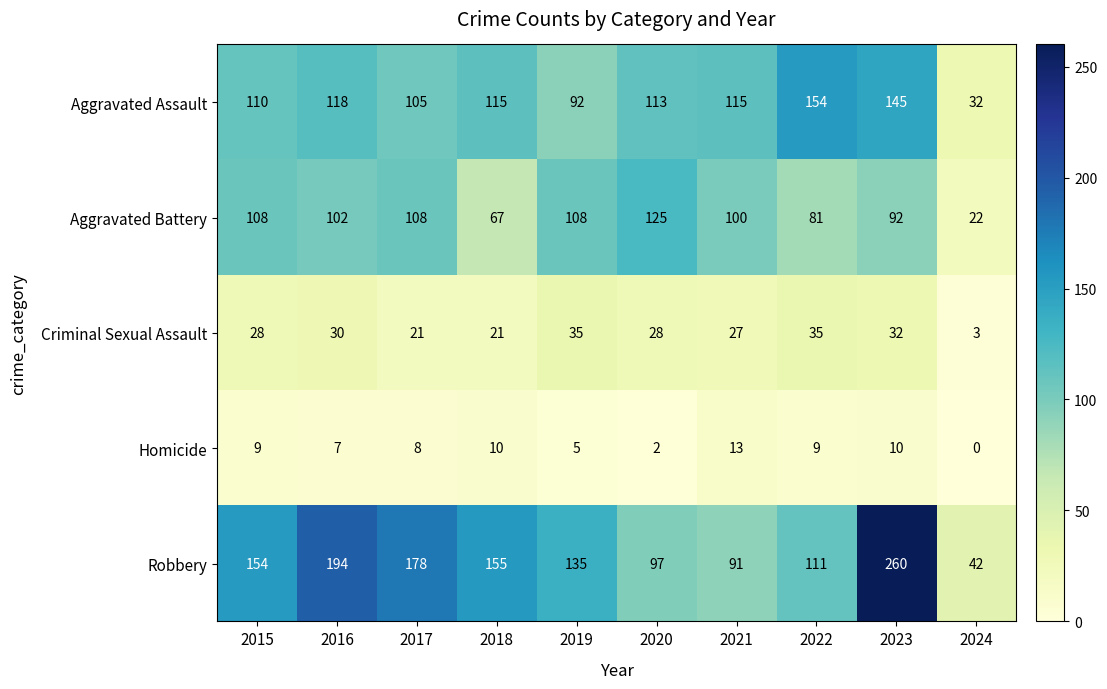

What is the total value across all series at 2023?

539